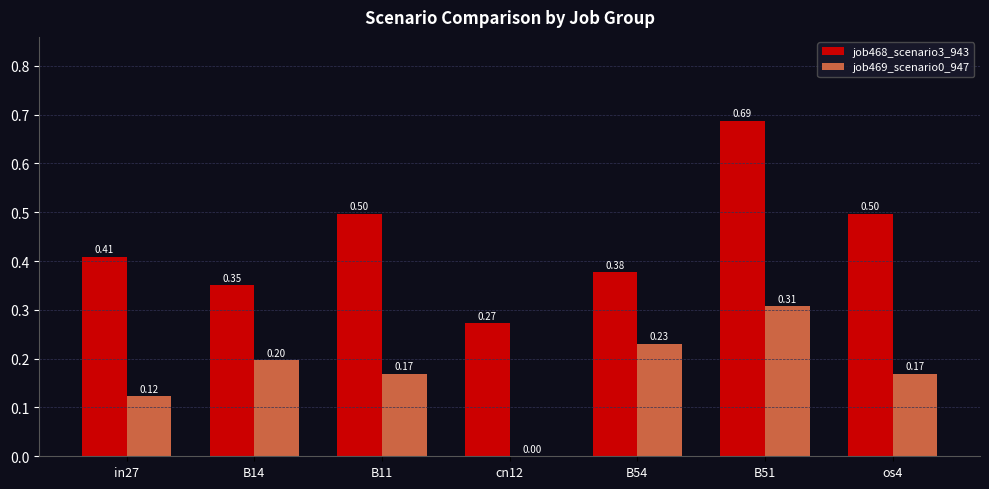

Which series has the largest total across all categories?

job468_scenario3_943